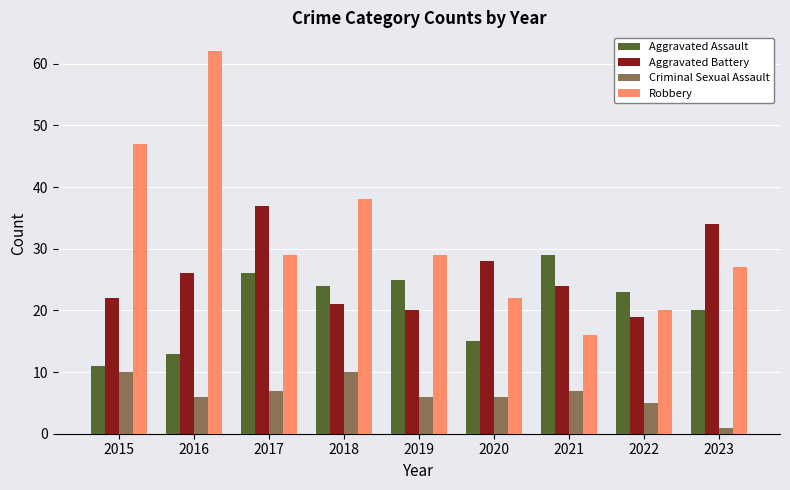

What is the average value of the Aggravated Assault series?

21